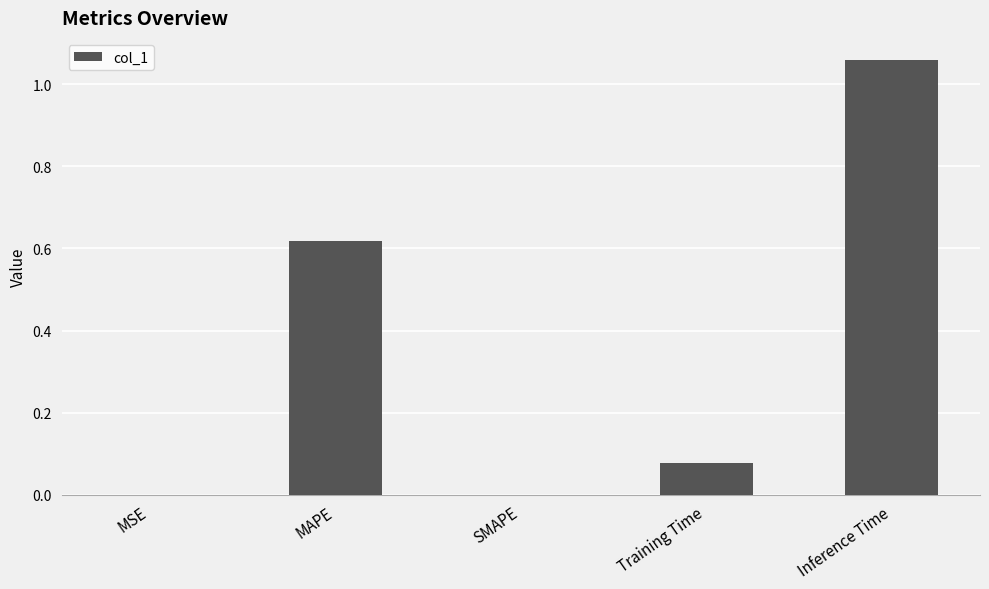

What is the sum of all values?

1.8